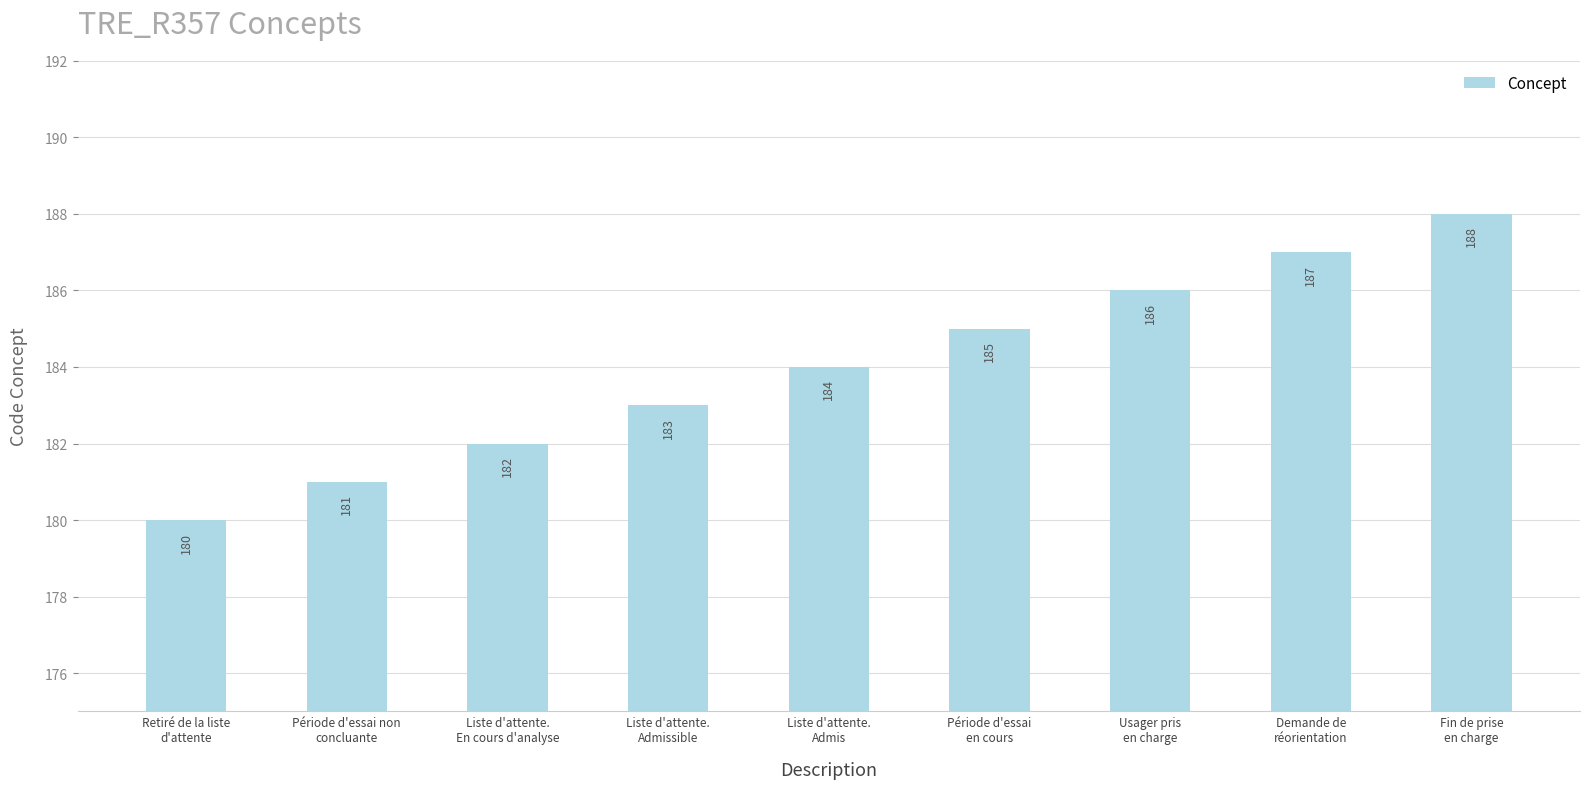

The value at Liste d'attente.
En cours d'analyse is 69. True or false?

False